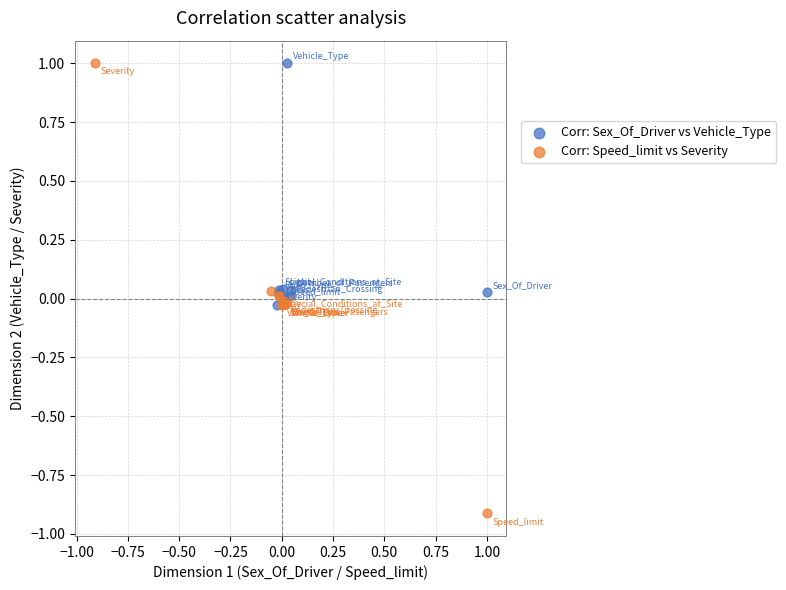

Which series contains the lowest Y value?

Corr: Speed_limit vs Severity